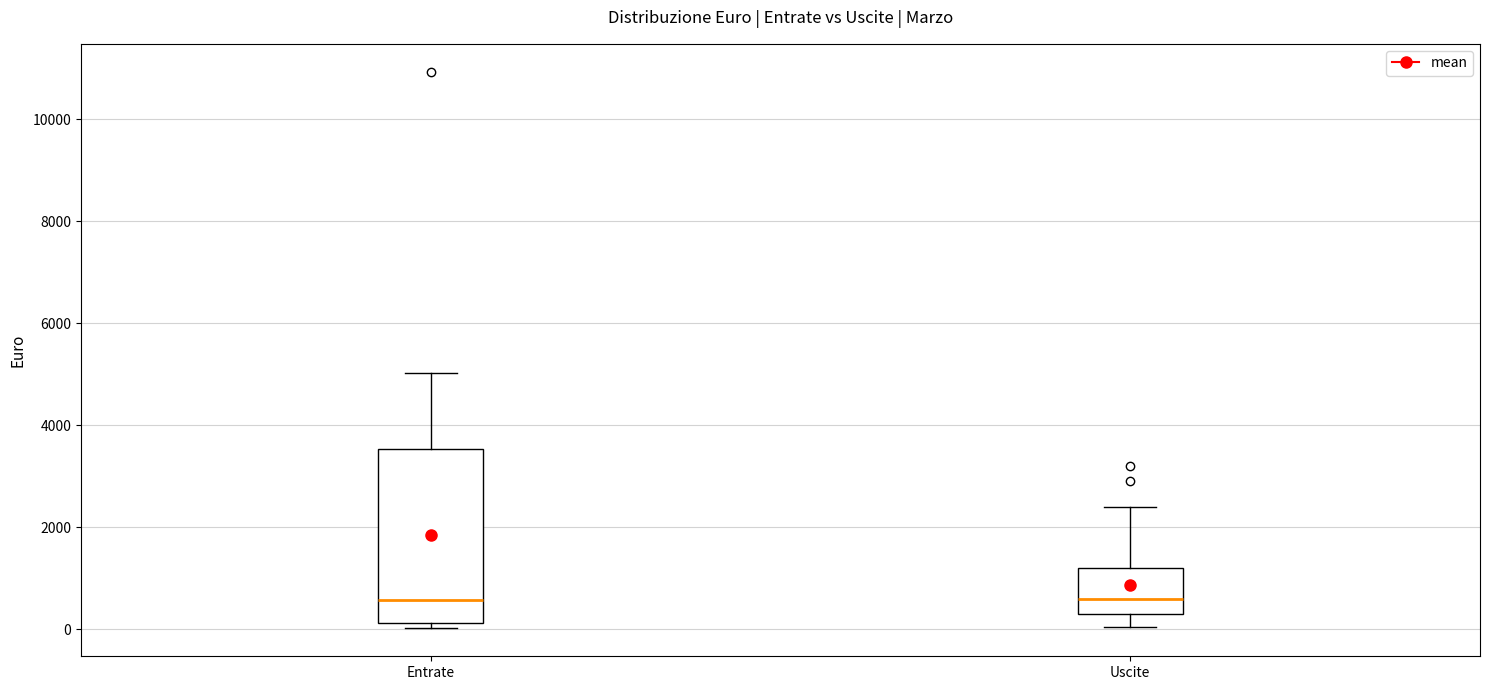

Comparing the boxes themselves (not the whiskers), which one is the tallest?

Entrate